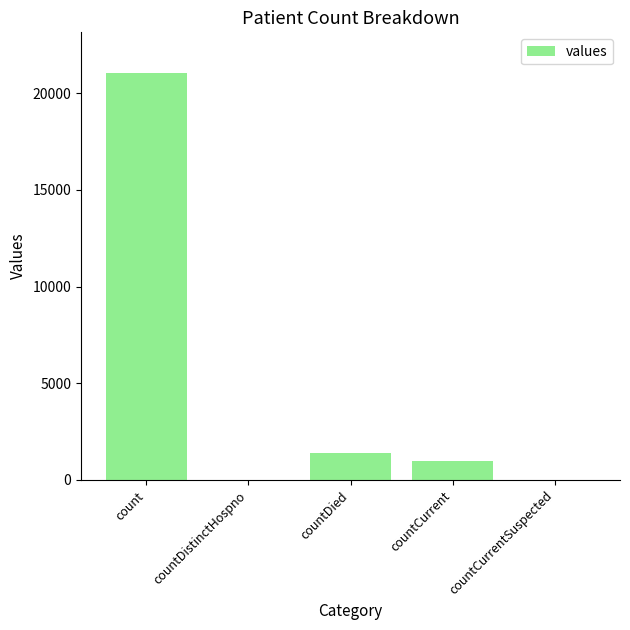

At which label is the value closest to 10525?

countDied